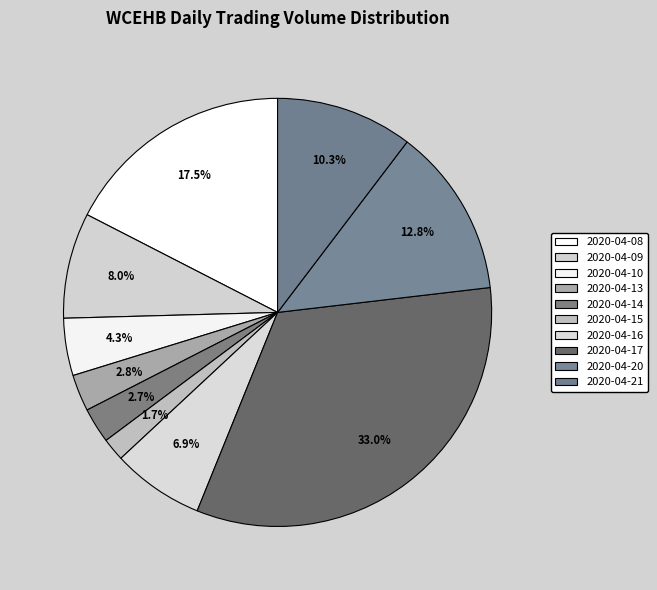

What percentage is NOT represented by 2020-04-10?

95.7%